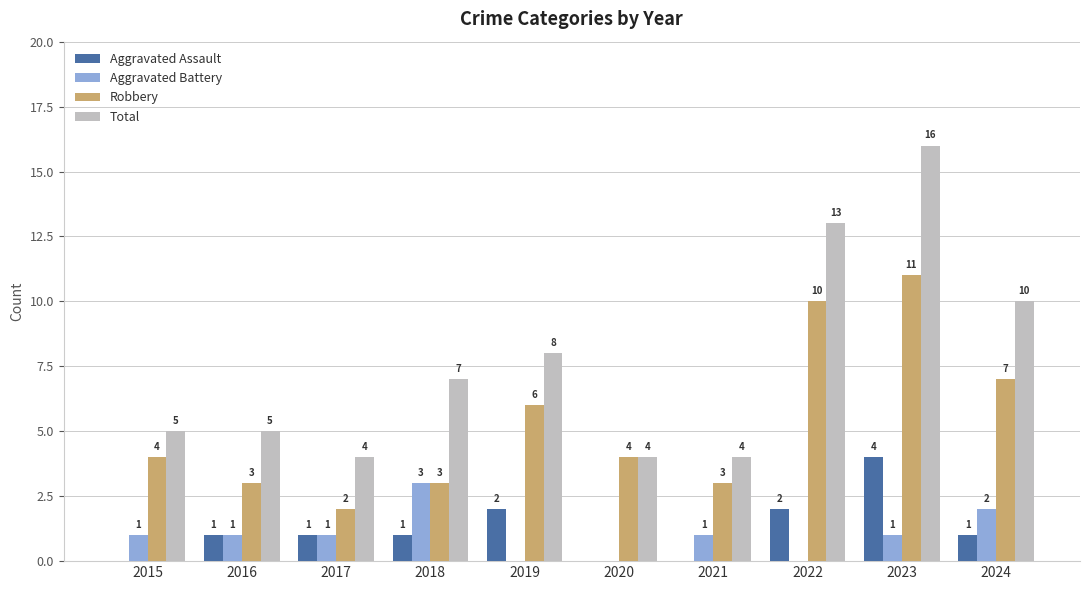

What is the total value across all series at 2017?

8